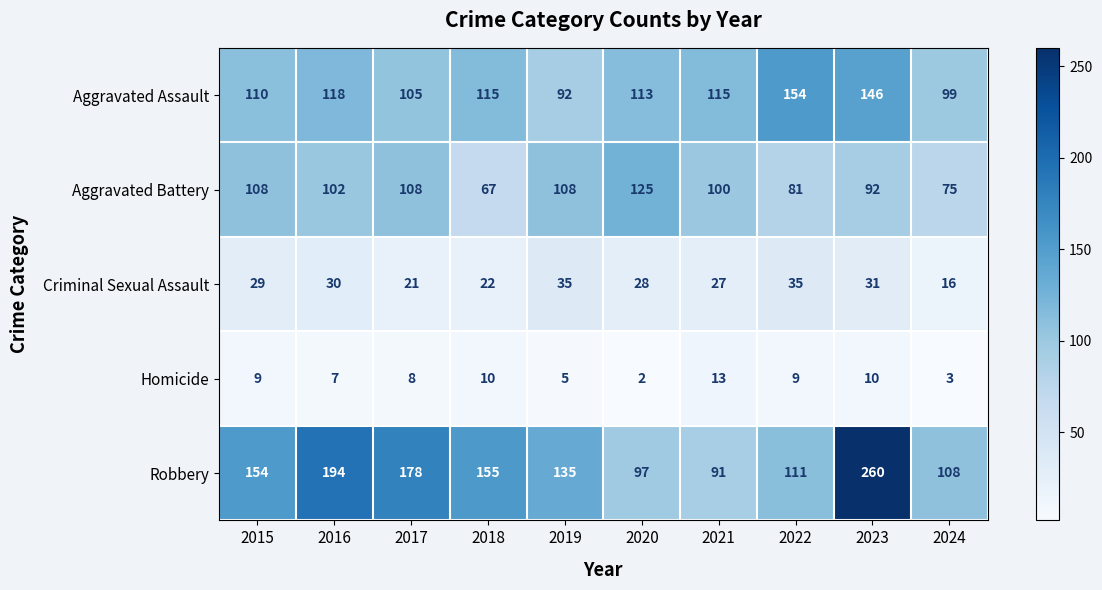

What is the difference between the Aggravated Assault values at 2019 and 2021?

23